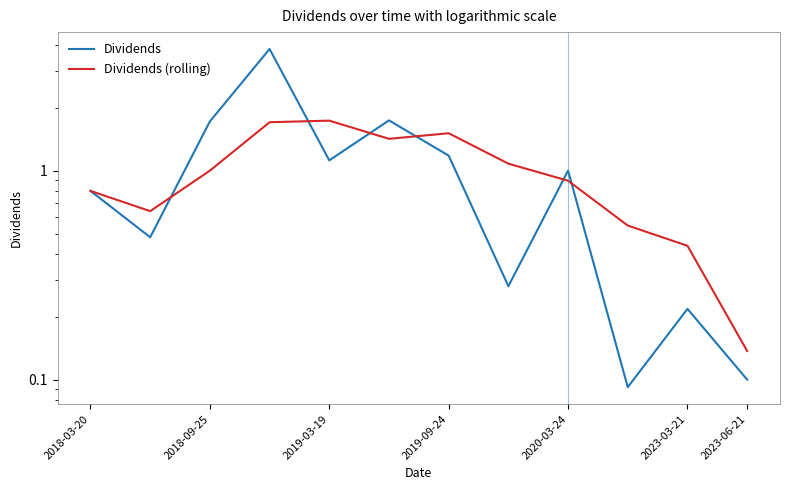

What is the sum of all Dividends values?

12.6